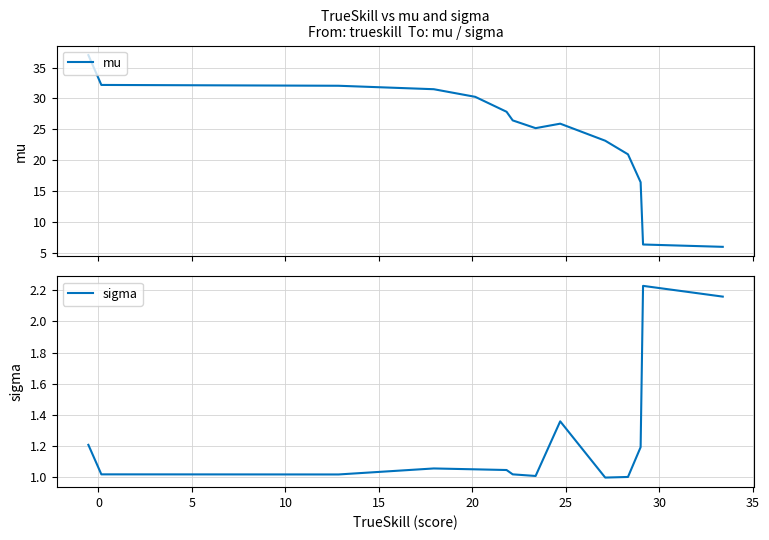

Rank the series by their average value, from highest to lowest.

mu, sigma